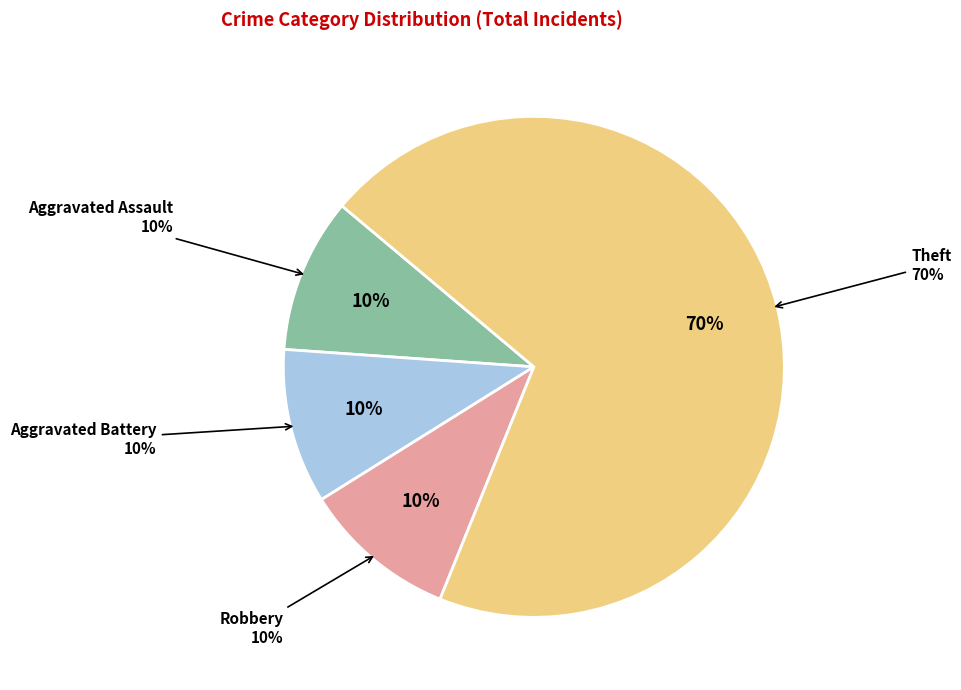

How many segments does this pie chart have?

4